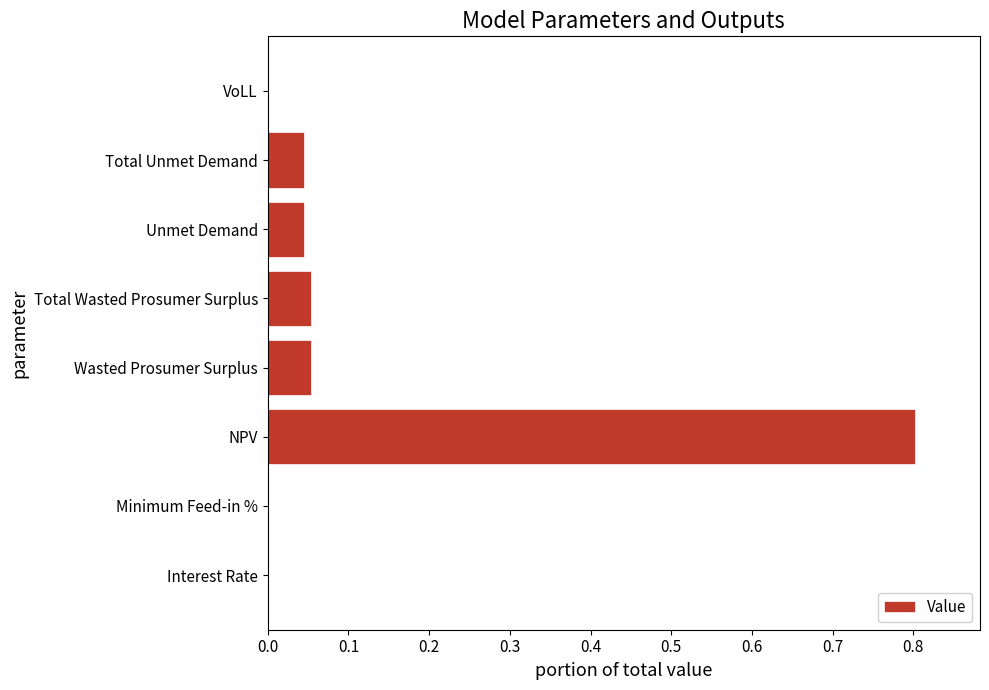

What is the greatest value displayed?

0.8